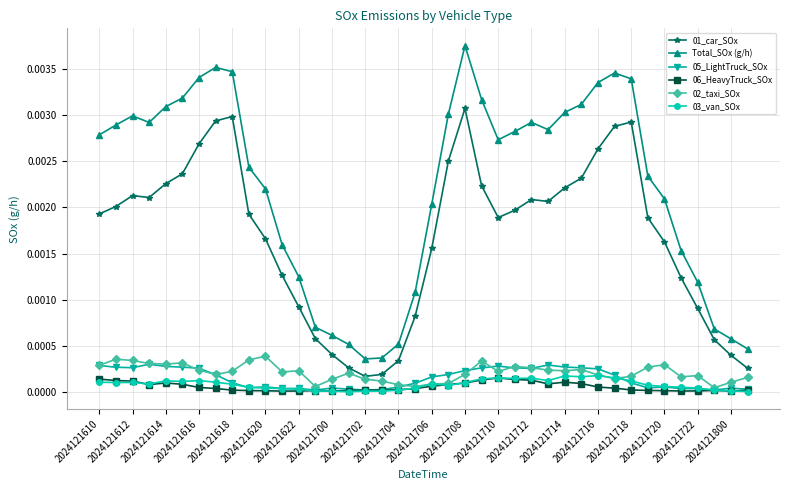

Which series has the largest range (max minus min)?

Total_SOx (g/h)